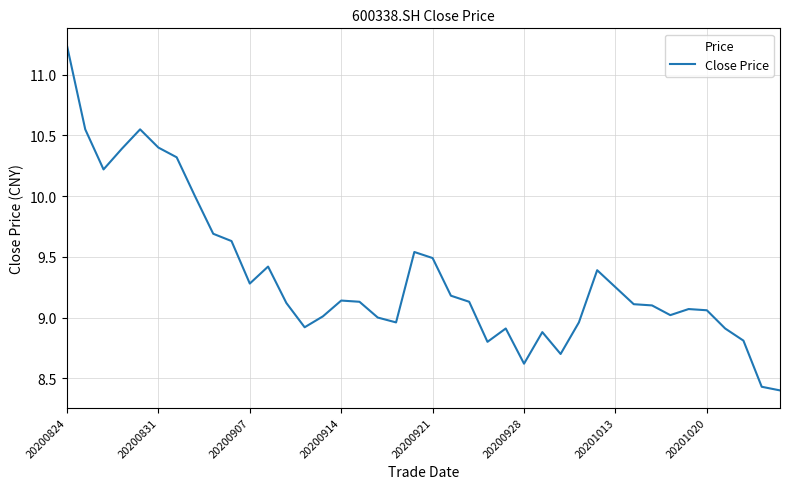

What is the average value?

9.3